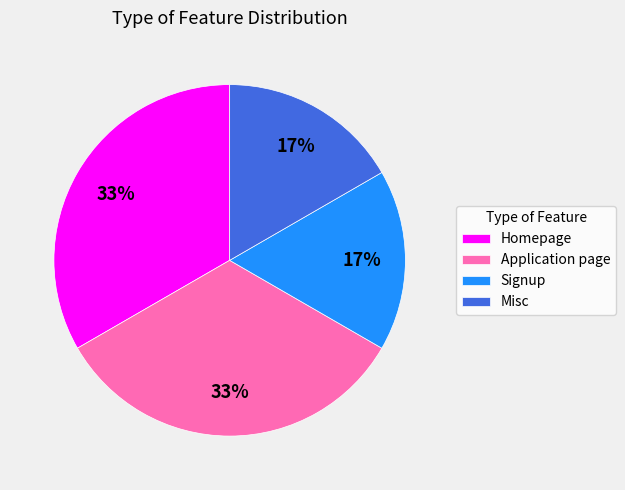

Approximately how many times larger is the value at Misc compared to Homepage?

0.5